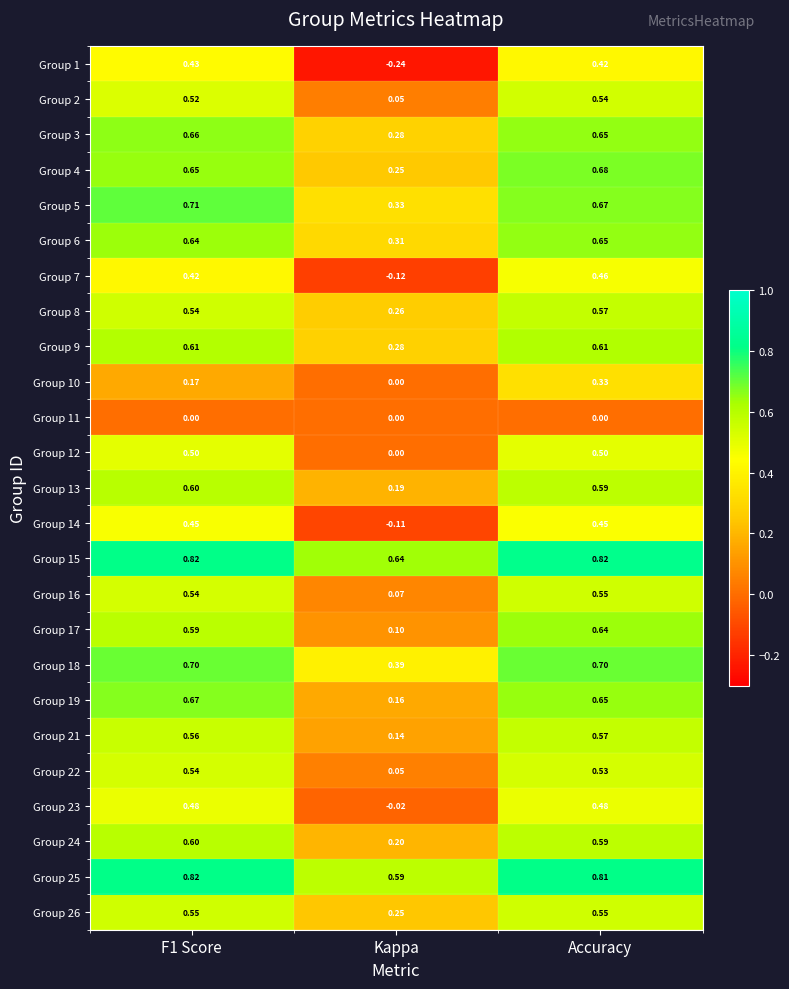

At which label does Group 21 reach its peak?

Accuracy